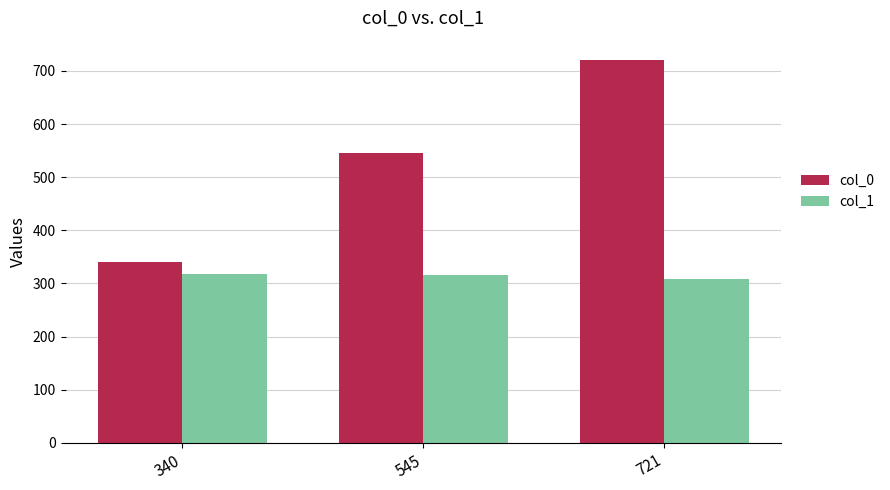

Rank the series at 545 from highest to lowest value.

col_0, col_1